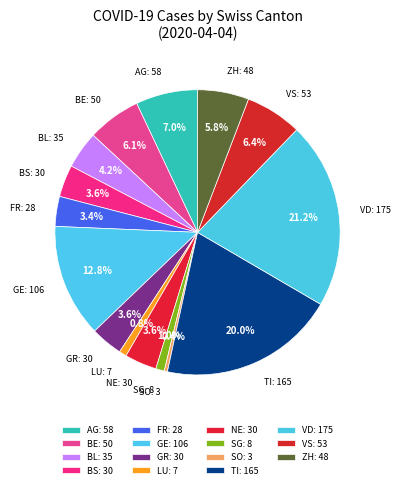

To the nearest percent, what is the difference between the largest and smallest slice percentages?

21%